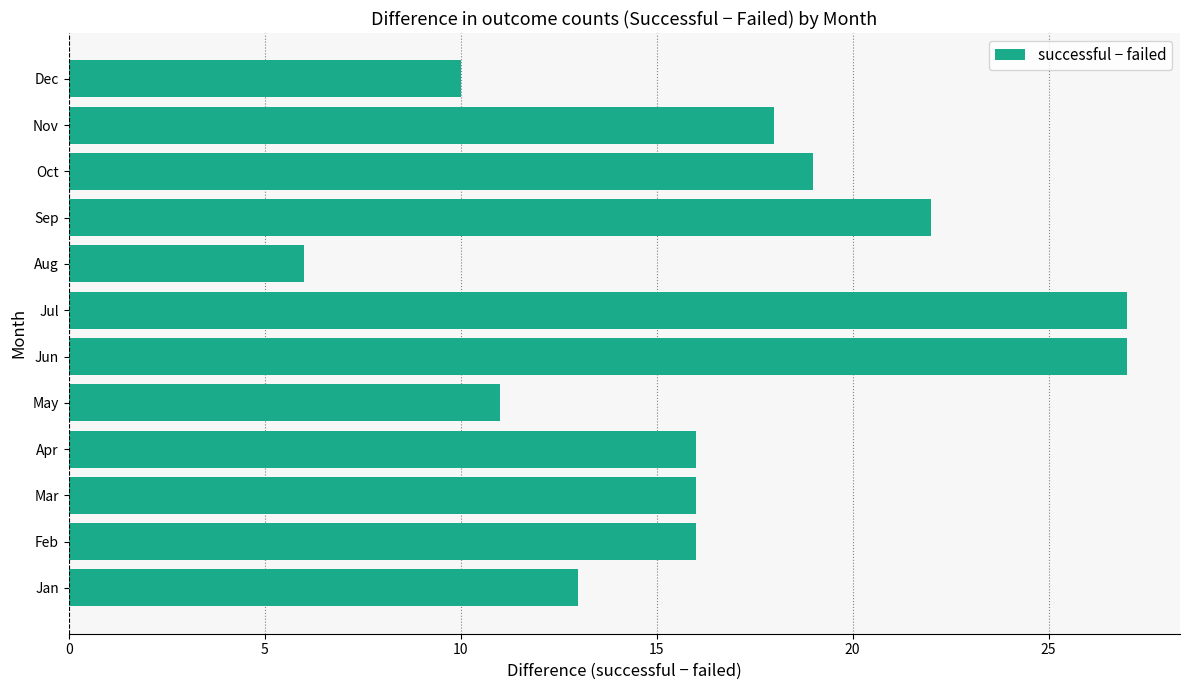

What is the minimum value shown in the chart?

6